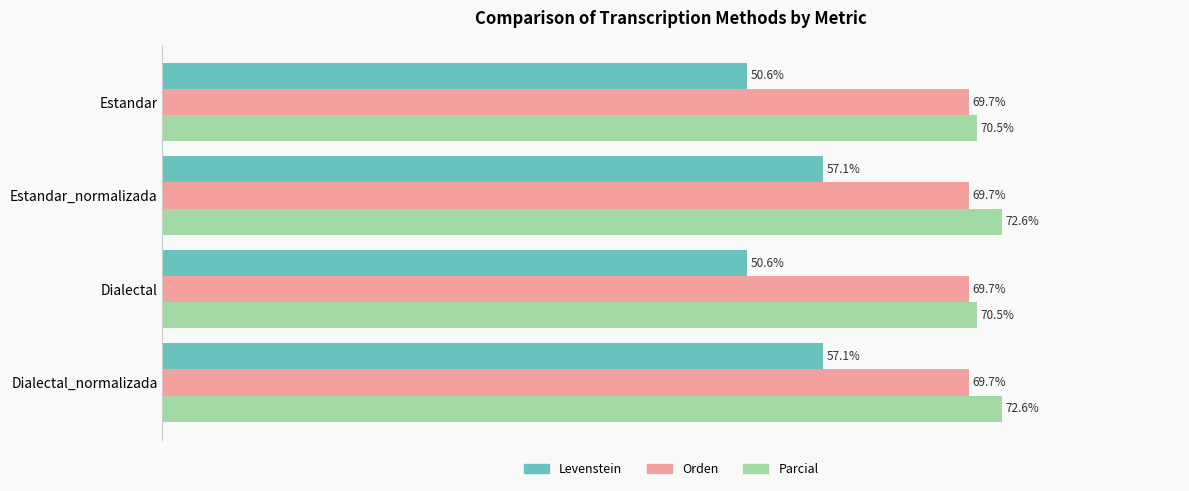

Rank the series by their maximum value, from lowest to highest.

Levenstein, Orden, Parcial